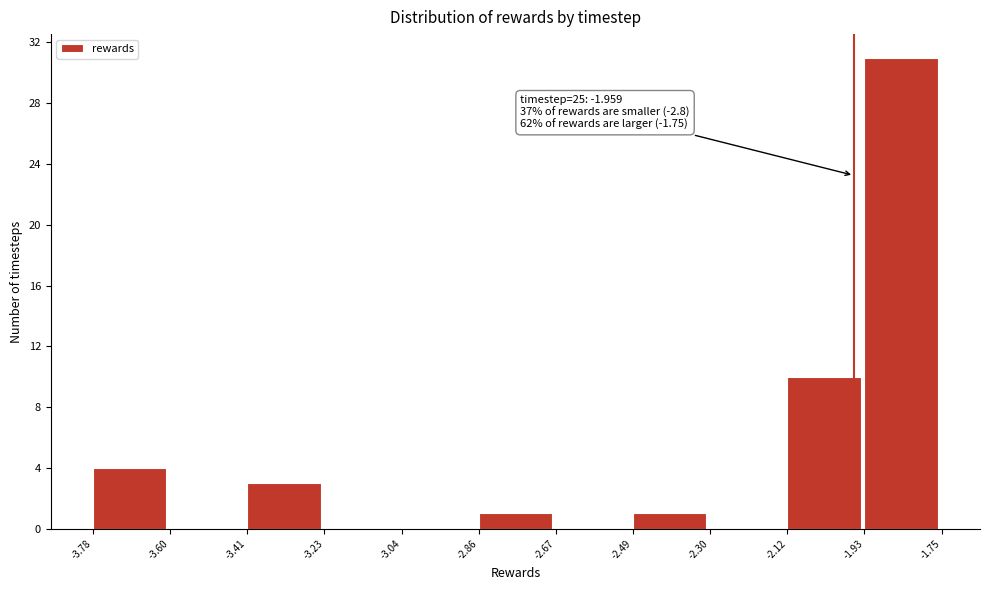

Over which range of the x-axis is the bar tallest?

-1.93 to -1.75